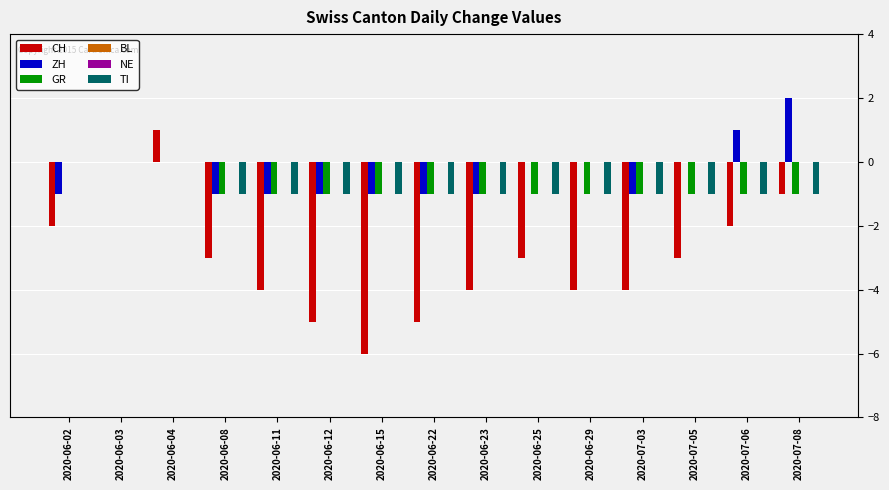

At which label does TI reach its peak?

2020-06-02